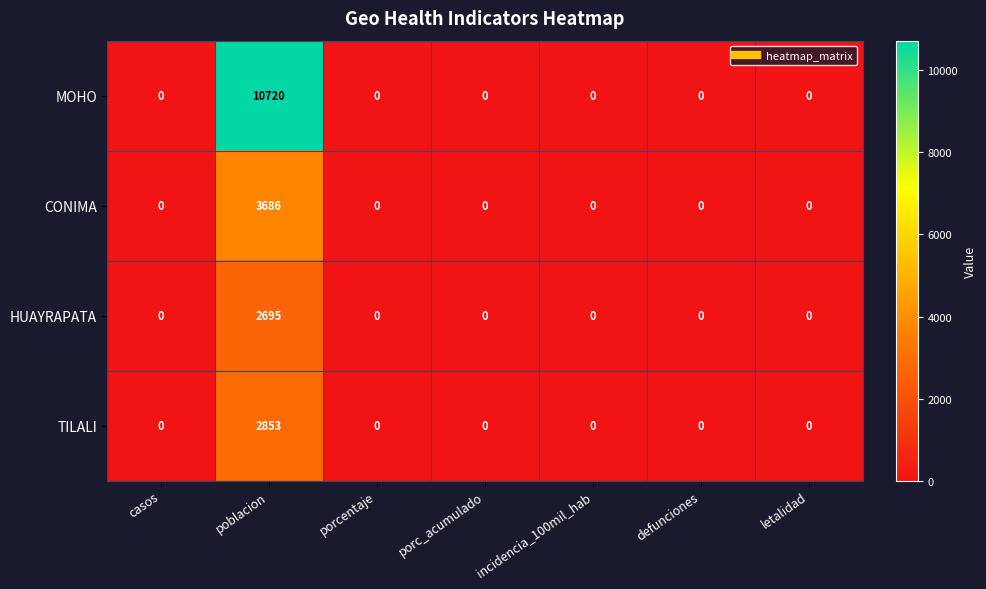

Reading right to left, list all the values displayed in this chart.

MOHO: letalidad=0	defunciones=0	incidencia_100mil_hab=0	porc_acumulado=0	porcentaje=0	poblacion=10720	casos=0
CONIMA: letalidad=0	defunciones=0	incidencia_100mil_hab=0	porc_acumulado=0	porcentaje=0	poblacion=3686	casos=0
HUAYRAPATA: letalidad=0	defunciones=0	incidencia_100mil_hab=0	porc_acumulado=0	porcentaje=0	poblacion=2695	casos=0
TILALI: letalidad=0	defunciones=0	incidencia_100mil_hab=0	porc_acumulado=0	porcentaje=0	poblacion=2853	casos=0